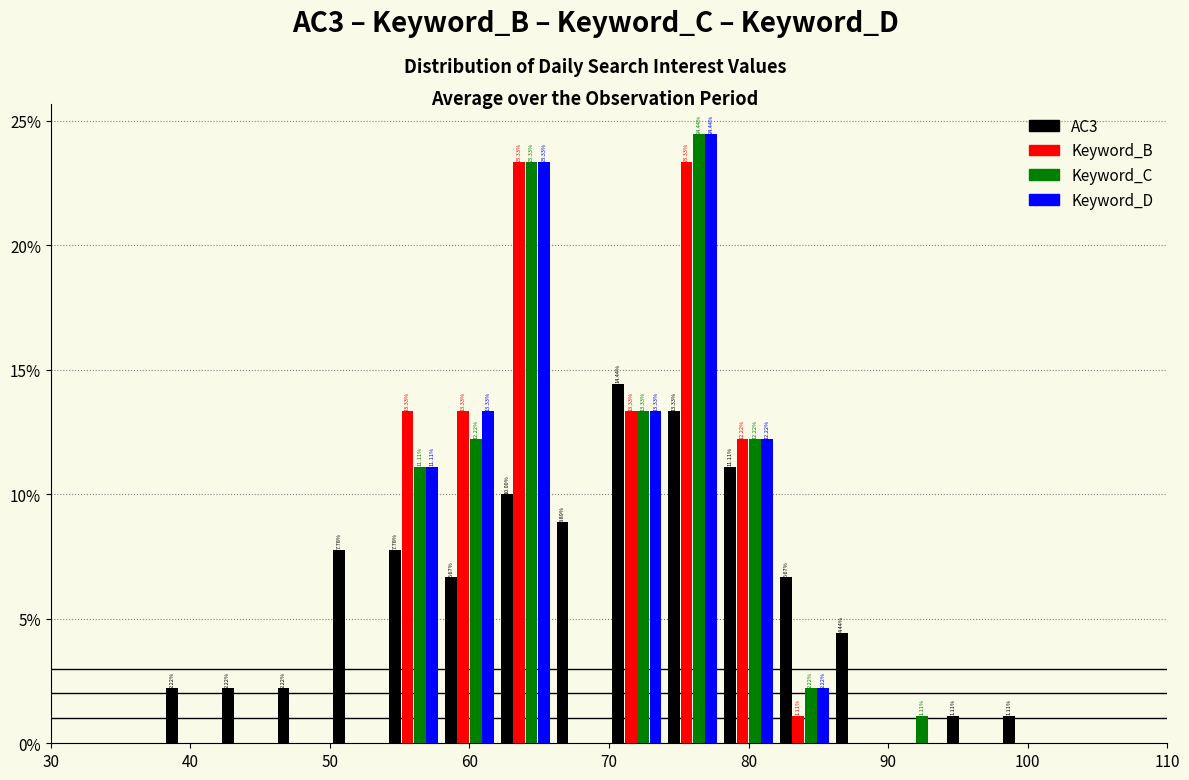

In the Keyword_D series, which range on the x-axis has the tallest bar?

74 to 78